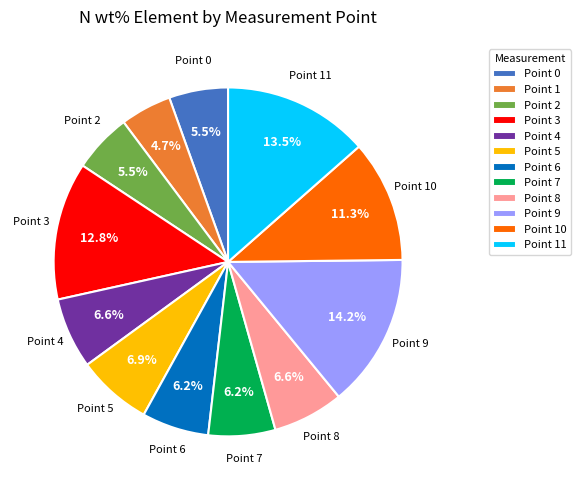

Is Point 8 the majority of the pie?

No